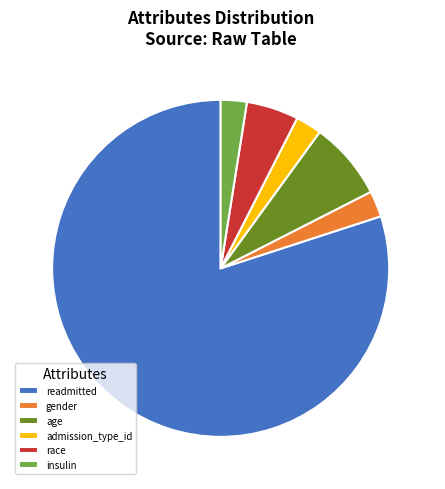

Approximately how many times larger is the value at age 7.5% compared to gender 2.5%?

3.0